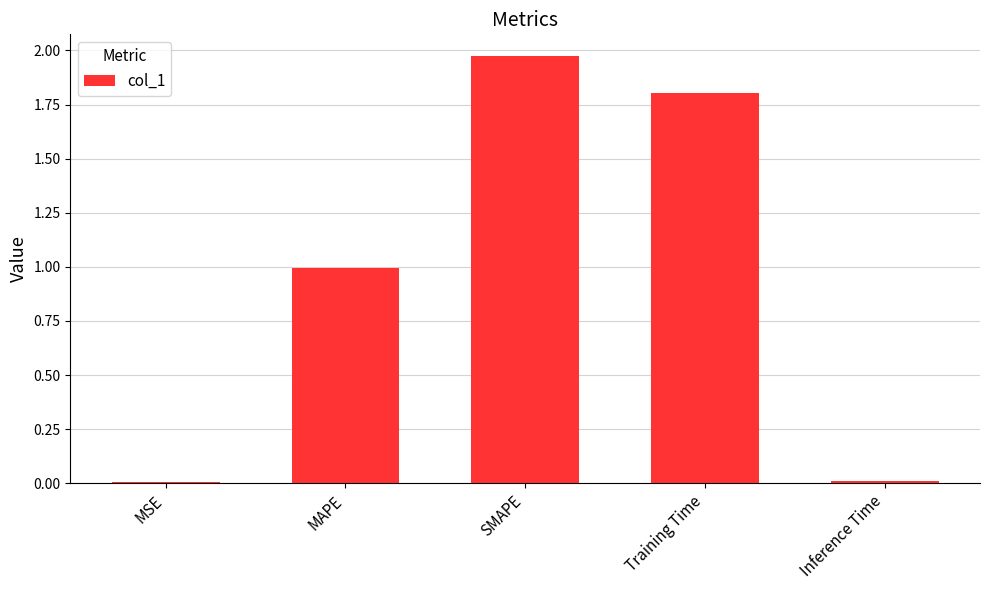

True or false: the data shows 0.6 at MAPE.

False